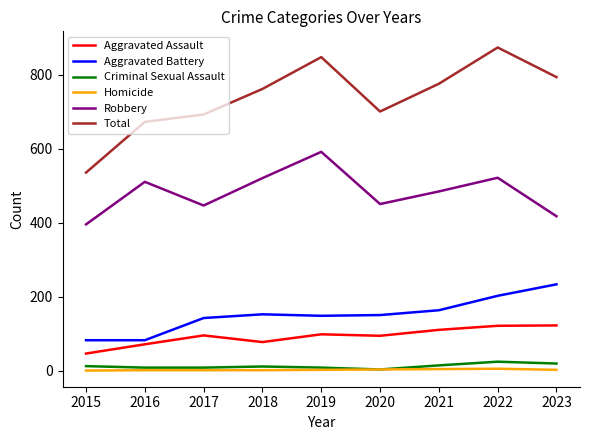

What is the minimum value for Aggravated Battery?

82